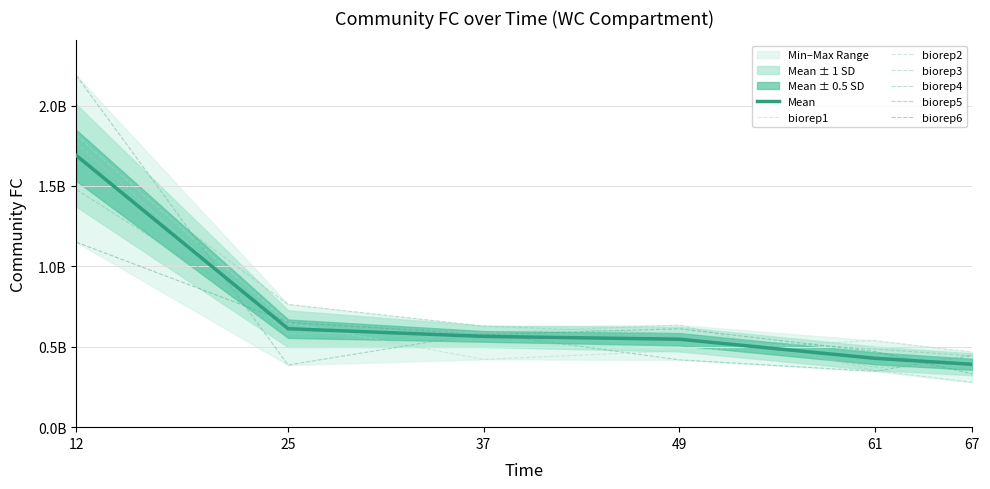

Reading left to right, transcribe all the data shown in this chart.

biorep1: 12=1815105000	25=648284000	37=421409000	49=474813000	61=538687000	67=467342000
biorep2: 12=1768334000	25=582017000	37=586625000	49=634992000	61=353479000	67=278781000
biorep3: 12=1738037000	25=763283000	37=628483000	49=580521000	61=373867000	67=379242000
biorep4: 12=1477707000	25=641595000	37=590697000	49=561941000	61=486101000	67=443147000
biorep5: 12=2186964000	25=386580000	37=584607000	49=418760000	61=347605000	67=445687000
biorep6: 12=1150367000	25=652770000	37=575720000	49=611842000	61=470844000	67=331865000